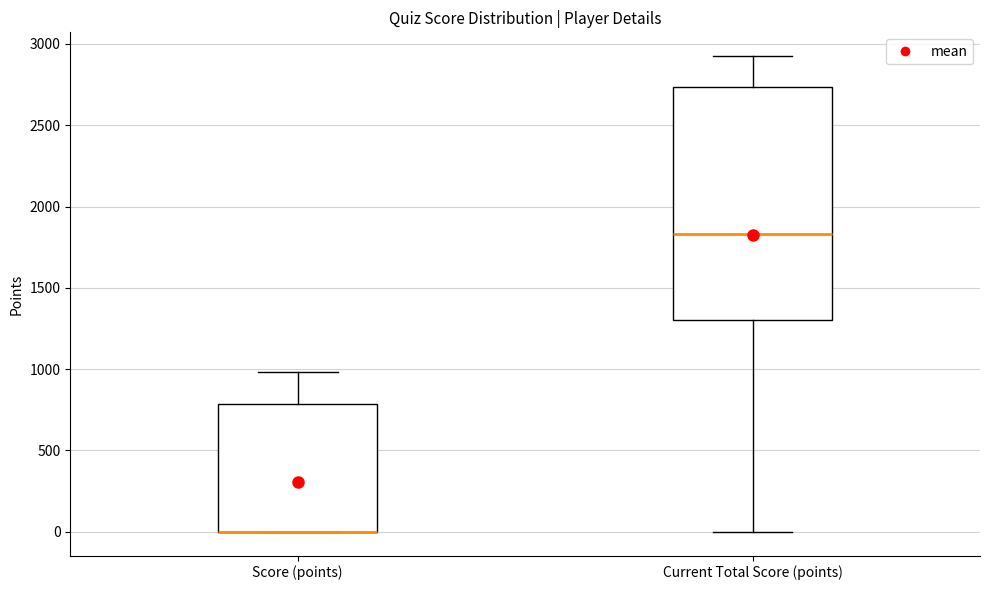

Reading left to right, read every box against the y-axis: the position of its median line, the range the box covers, and the ends of its whiskers. The values are not printed on the chart, so give them approximately, as read against the axis.

Score (points): median 0 (drawn on the box's lower edge), box 0 to 800, whiskers 0 to 1000
Current Total Score (points): median 1850, box 1300 to 2750, whiskers 0 to 2950